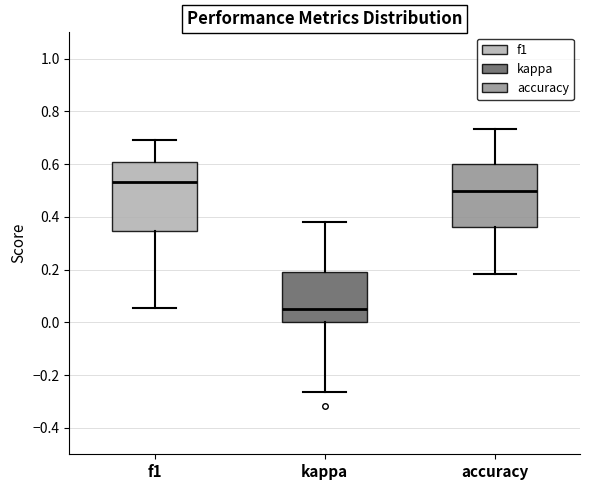

Where does the median line of the box for f1 sit on the y-axis? The values are not printed on the chart, so give them approximately, as read against the axis.

0.54